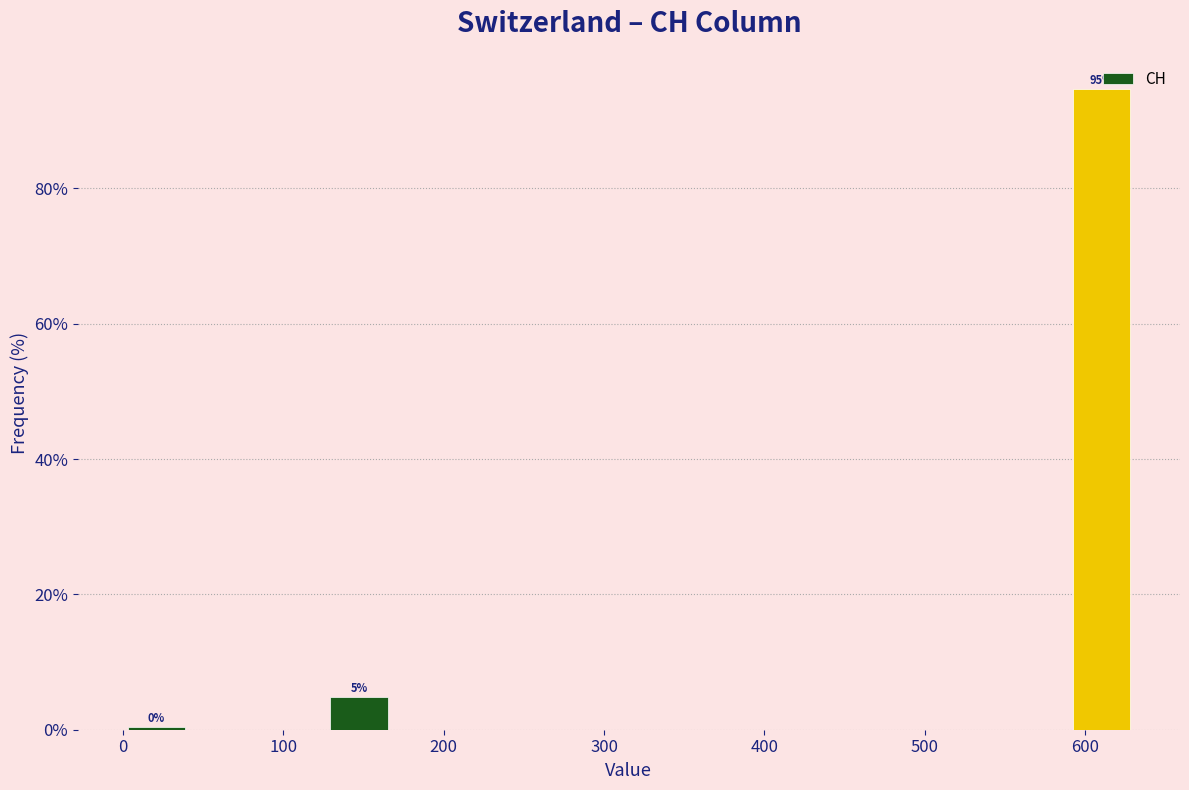

Over which range of the x-axis is the bar tallest?

590 to 630